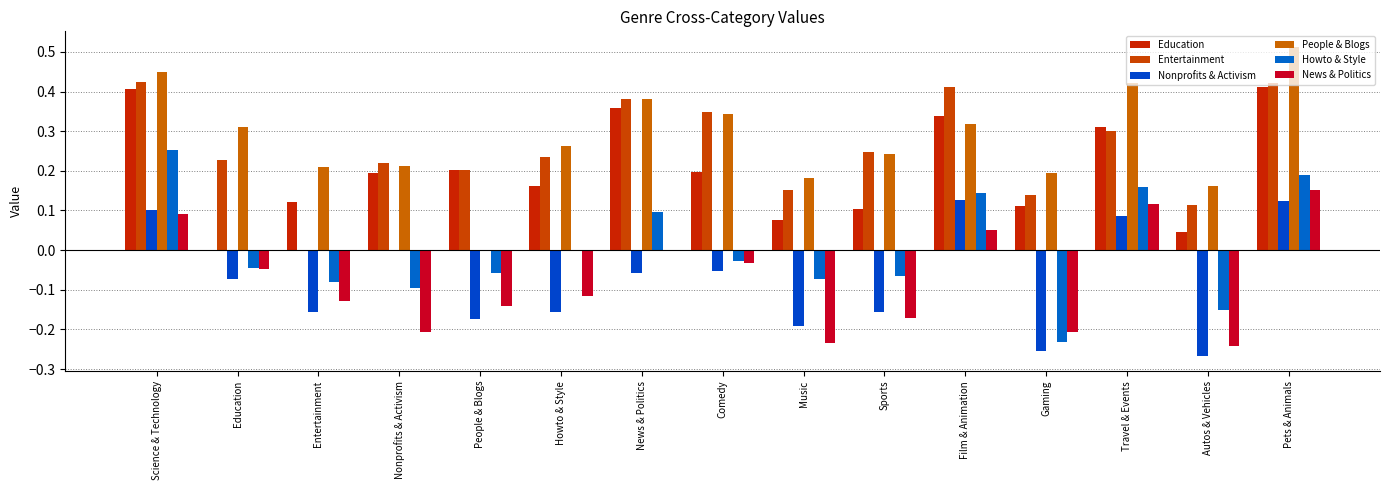

Between Sports and Film & Animation, which series saw the biggest shift?

Nonprofits & Activism